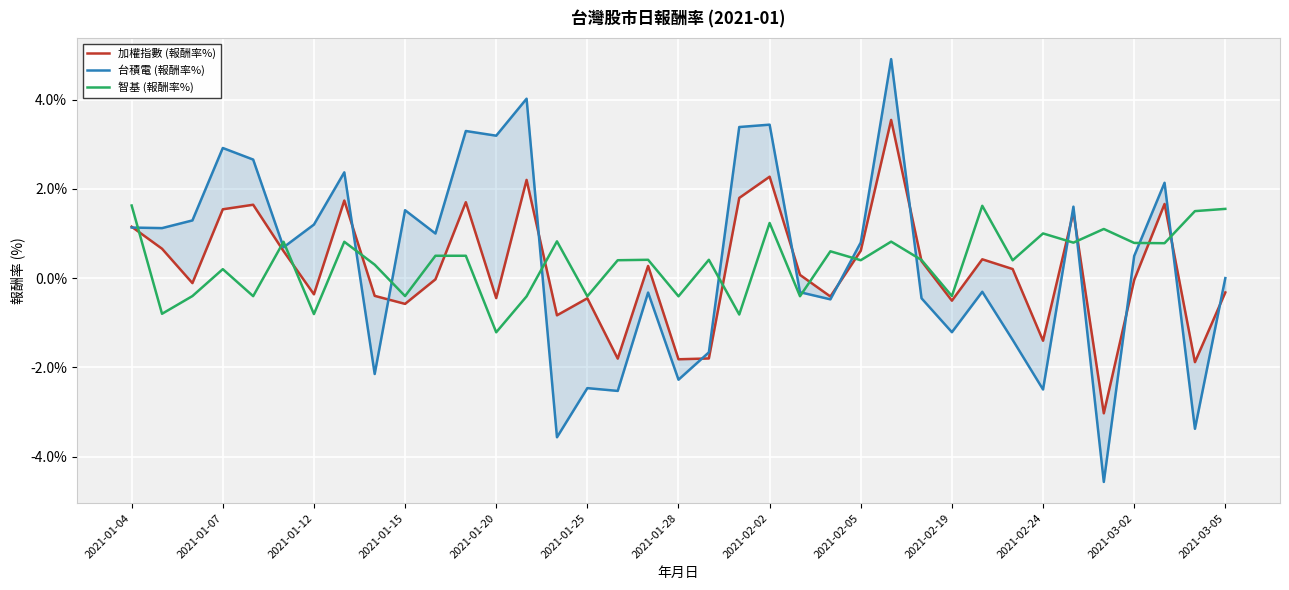

What is the difference between the maximum and second lowest values in the 智基 (報酬率%) series?

2.4